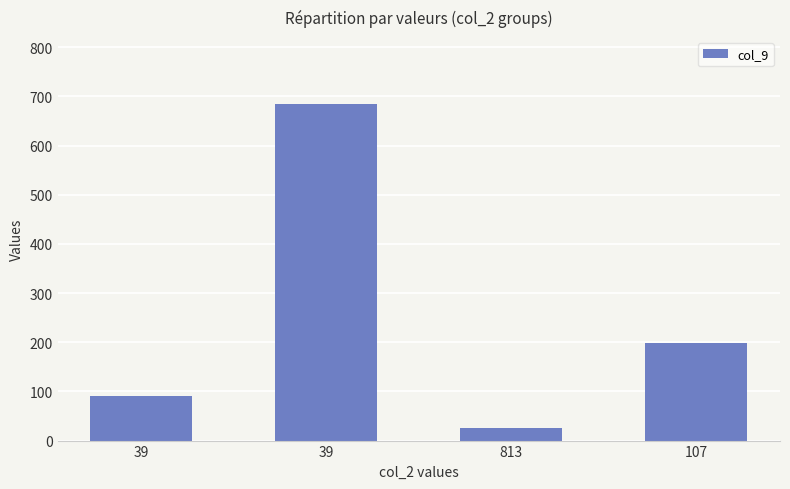

Reading right to left, extract all data points from this chart.

107=198	813=25	39=684	39=90